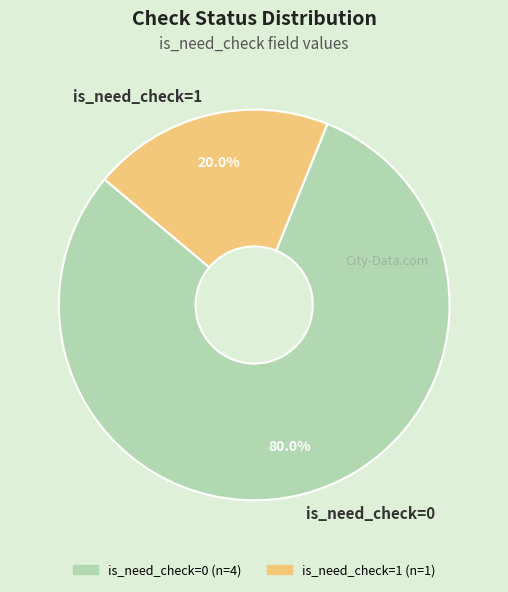

Which category has the smallest portion of the pie?

is_need_check=1